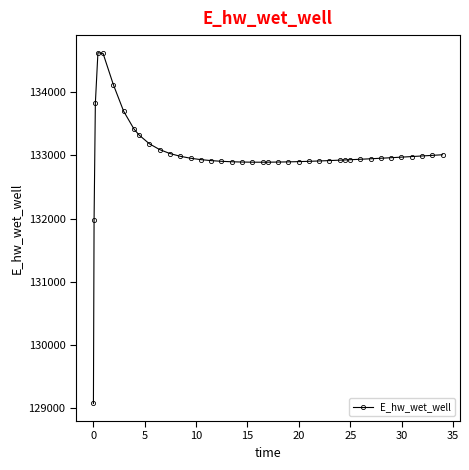

What is the difference between the maximum and minimum values?

5557.7